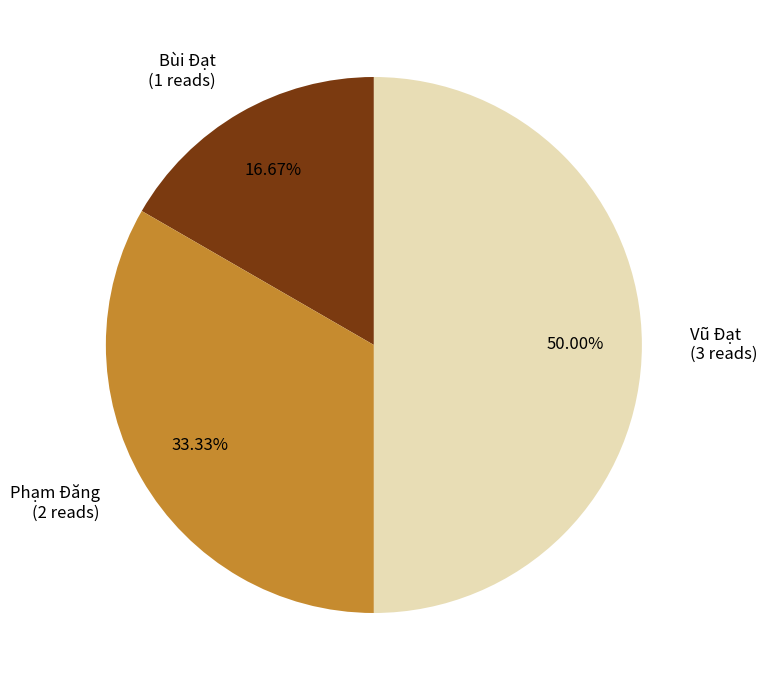

How many slices are in this pie chart?

3